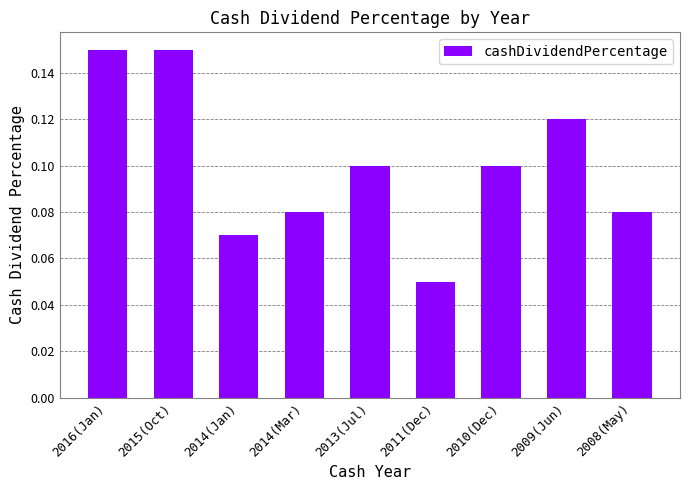

The chart shows a value of 0.1 at 2013(Jul). True or false?

True